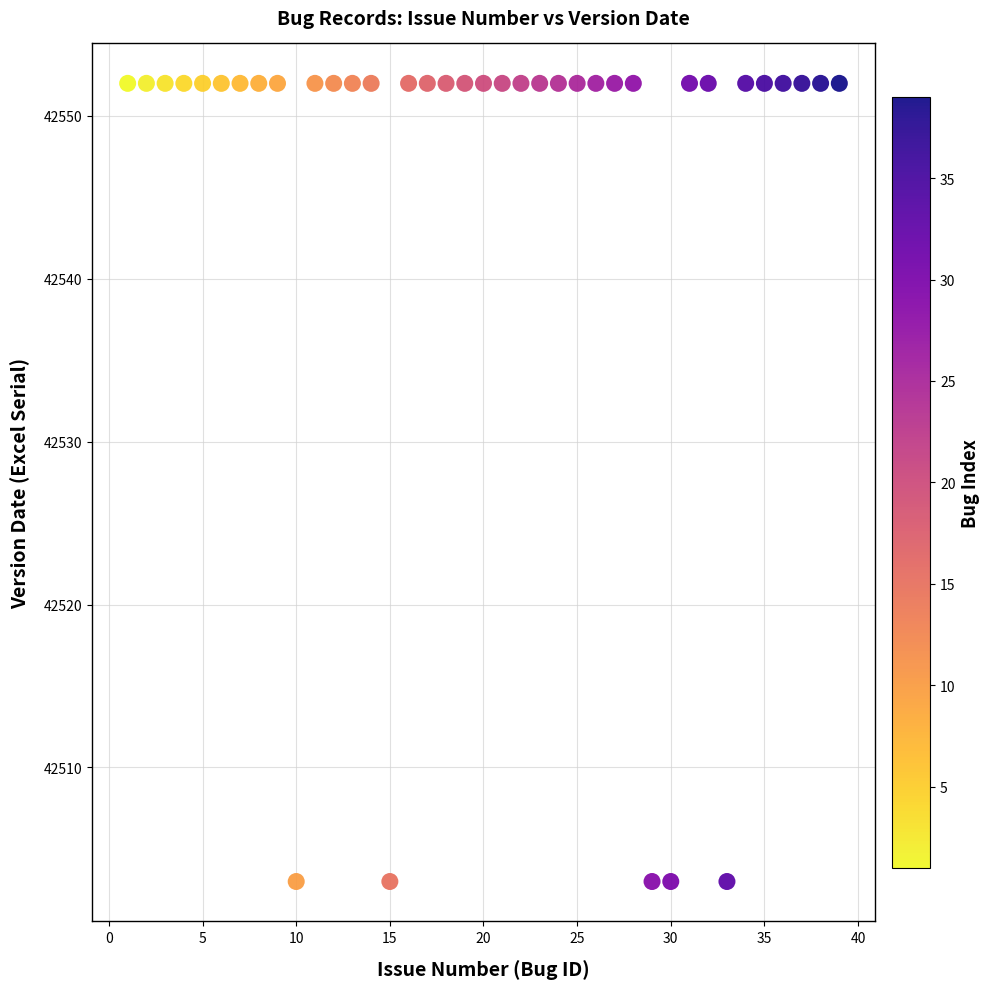

What is the range of X values (max minus min)?

38